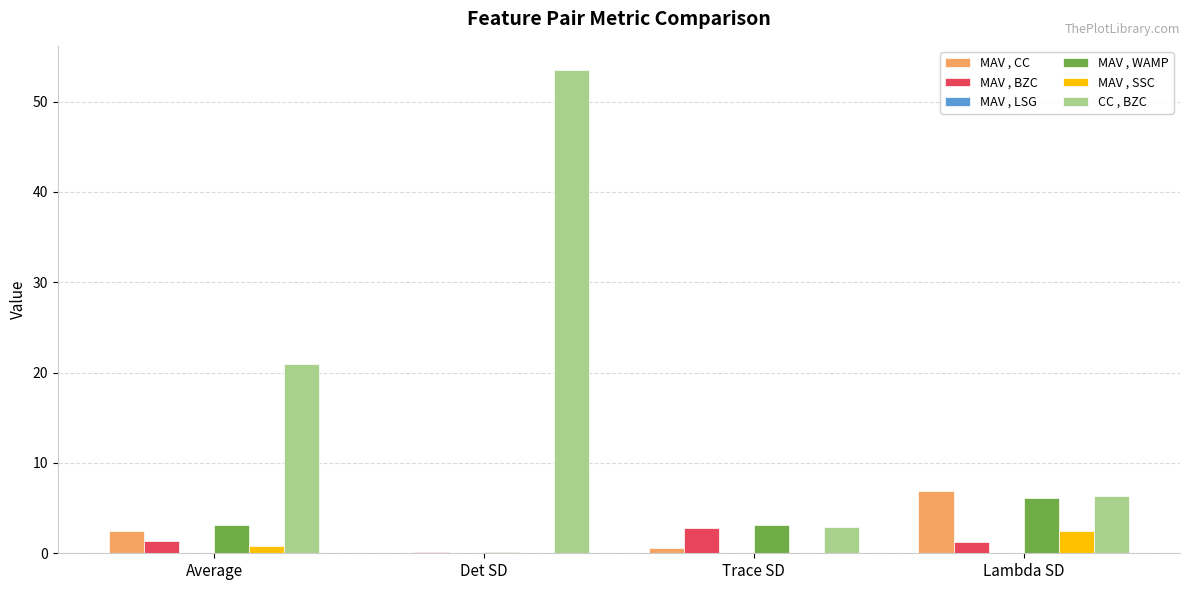

Which series has the largest total across all categories?

CC , BZC